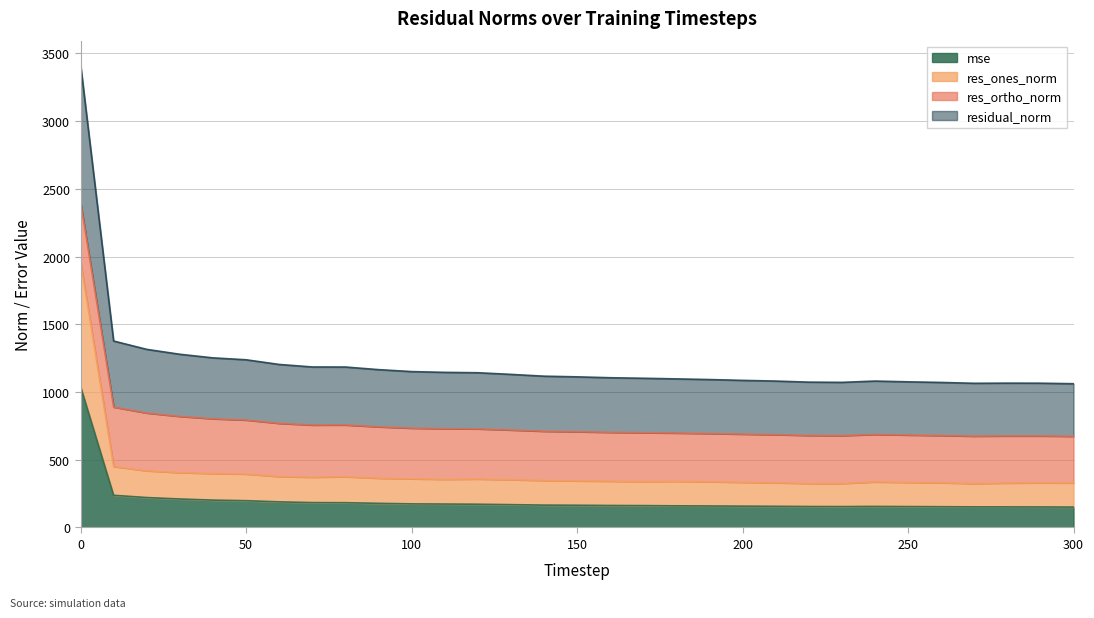

What are all the series names shown in the legend?

mse, res_ones_norm, res_ortho_norm, residual_norm